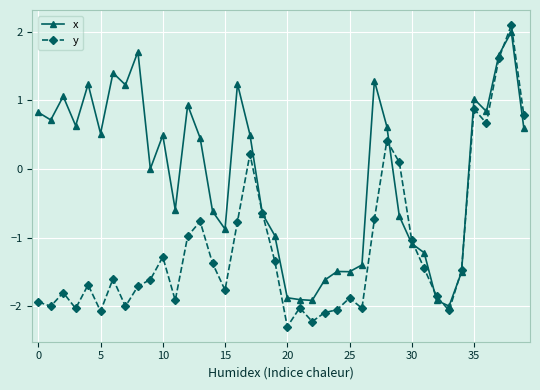

How many values in y are above zero?

8